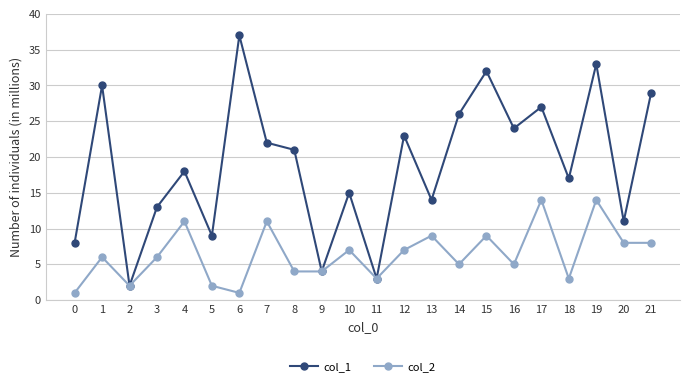

Which series has the largest total across all categories?

col_1